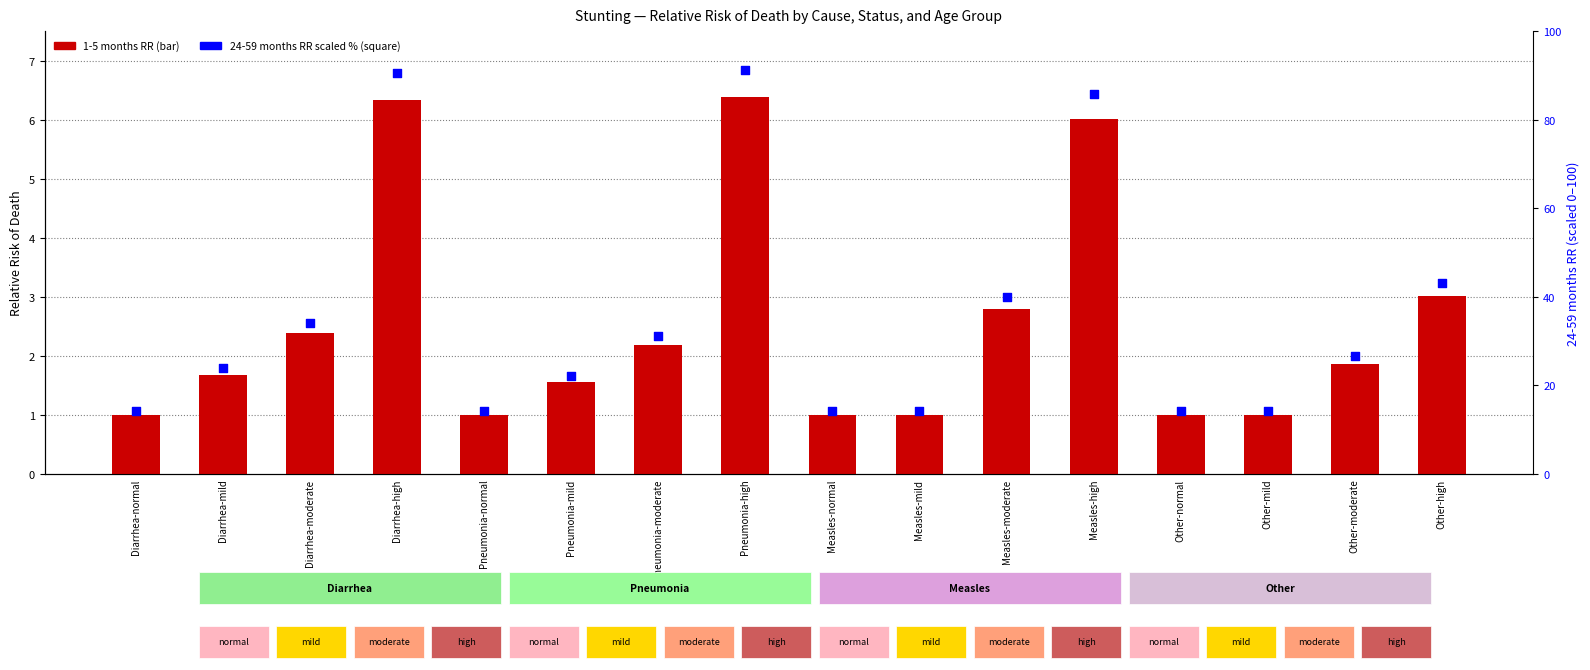

Which series contains the lowest Y value?

1-5 months (RR)